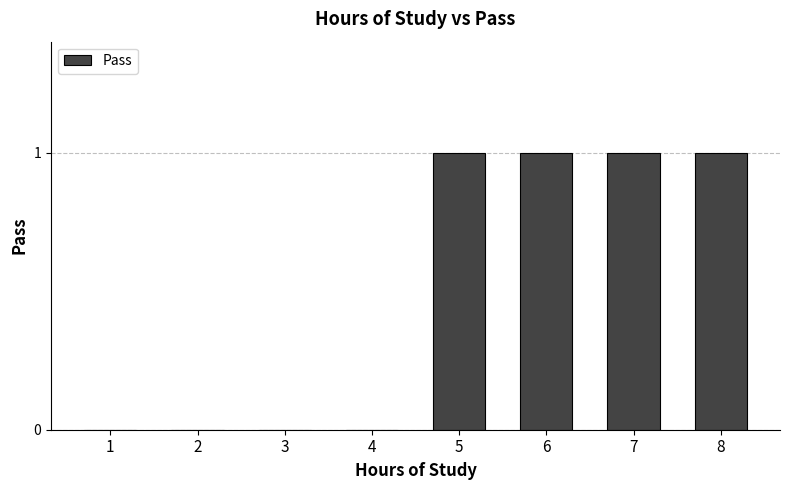

How many series are shown in this chart?

1